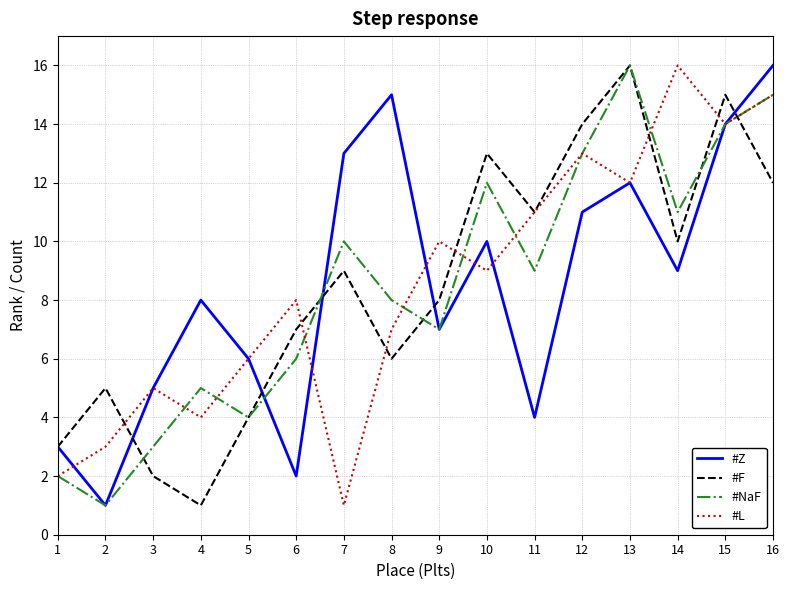

What is the highest value of the #Z series?

16